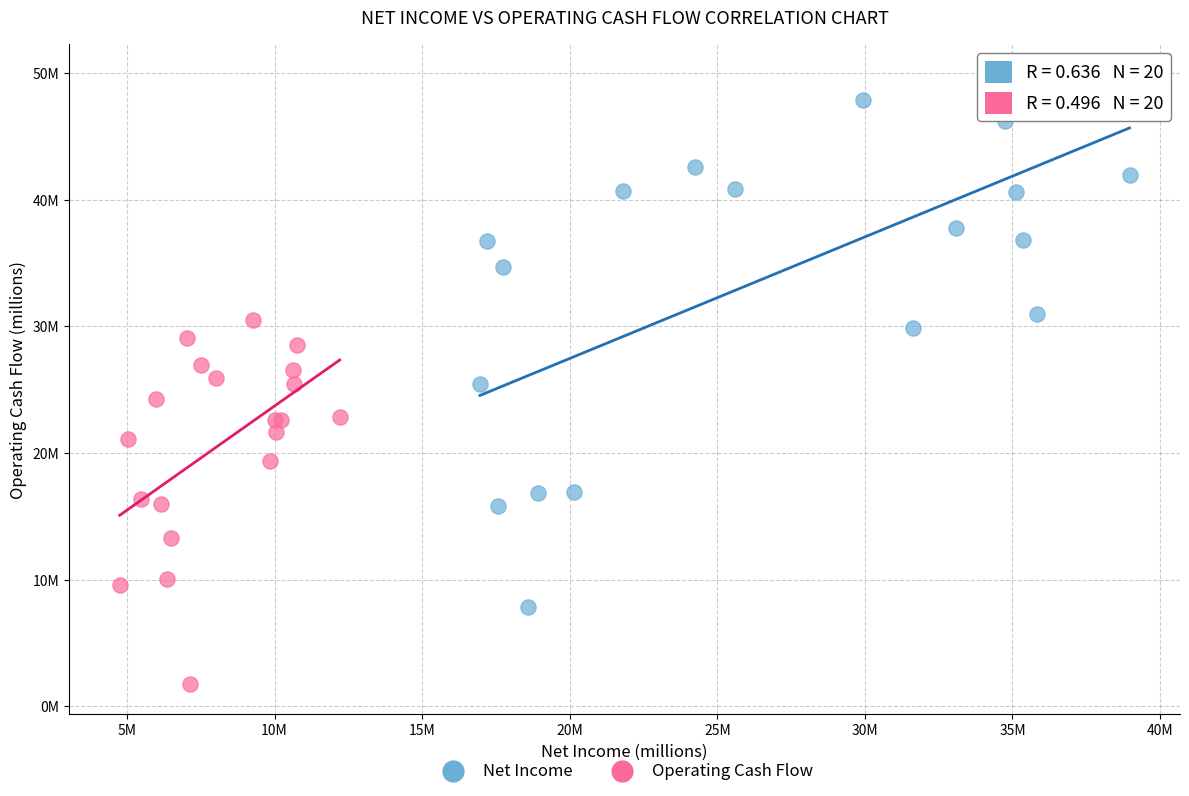

What are all the series names shown in the legend?

Net Income, Operating Cash Flow